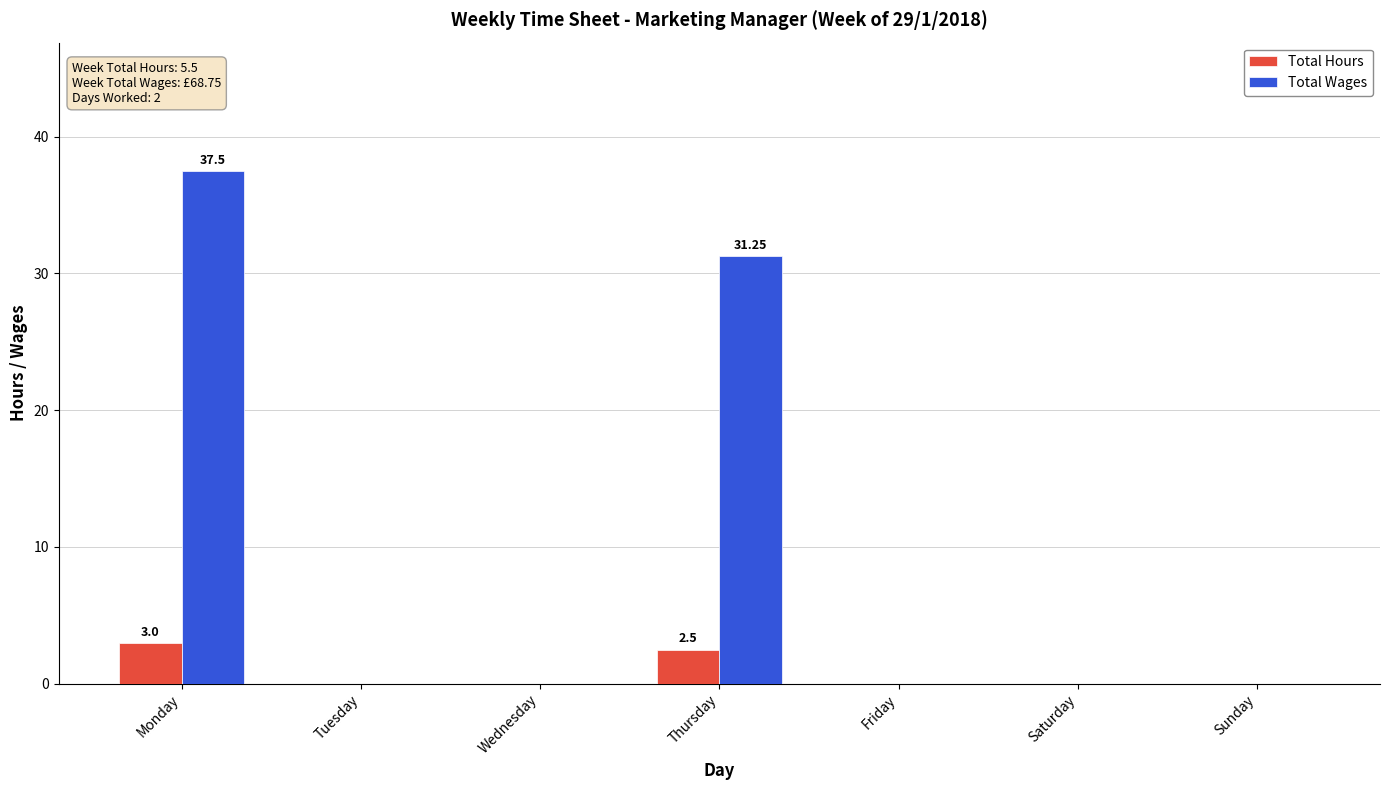

Which series changed the most between Tuesday and Thursday?

Total Wages